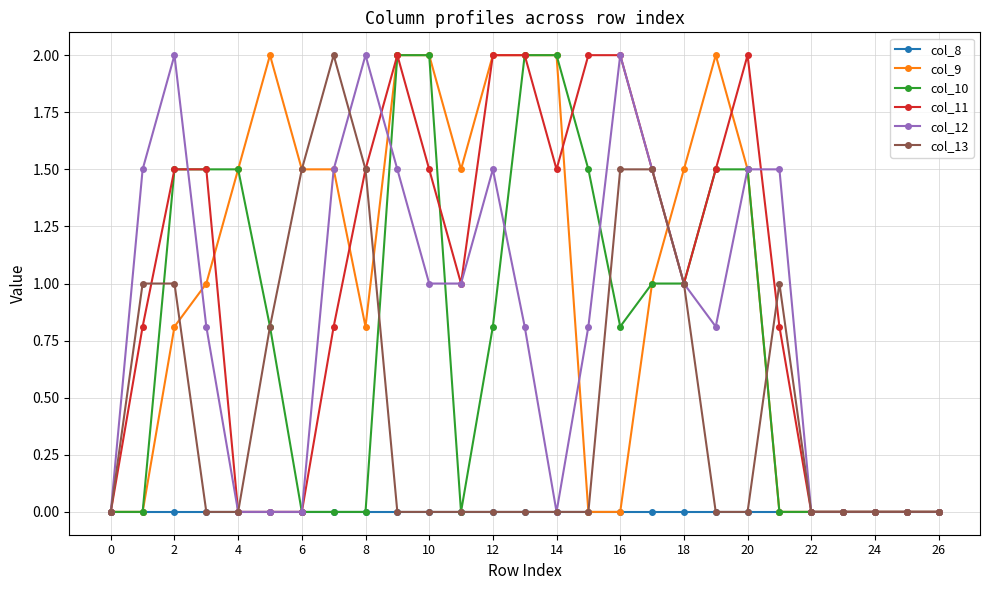

What is the highest value of the col_10 series?

2.0